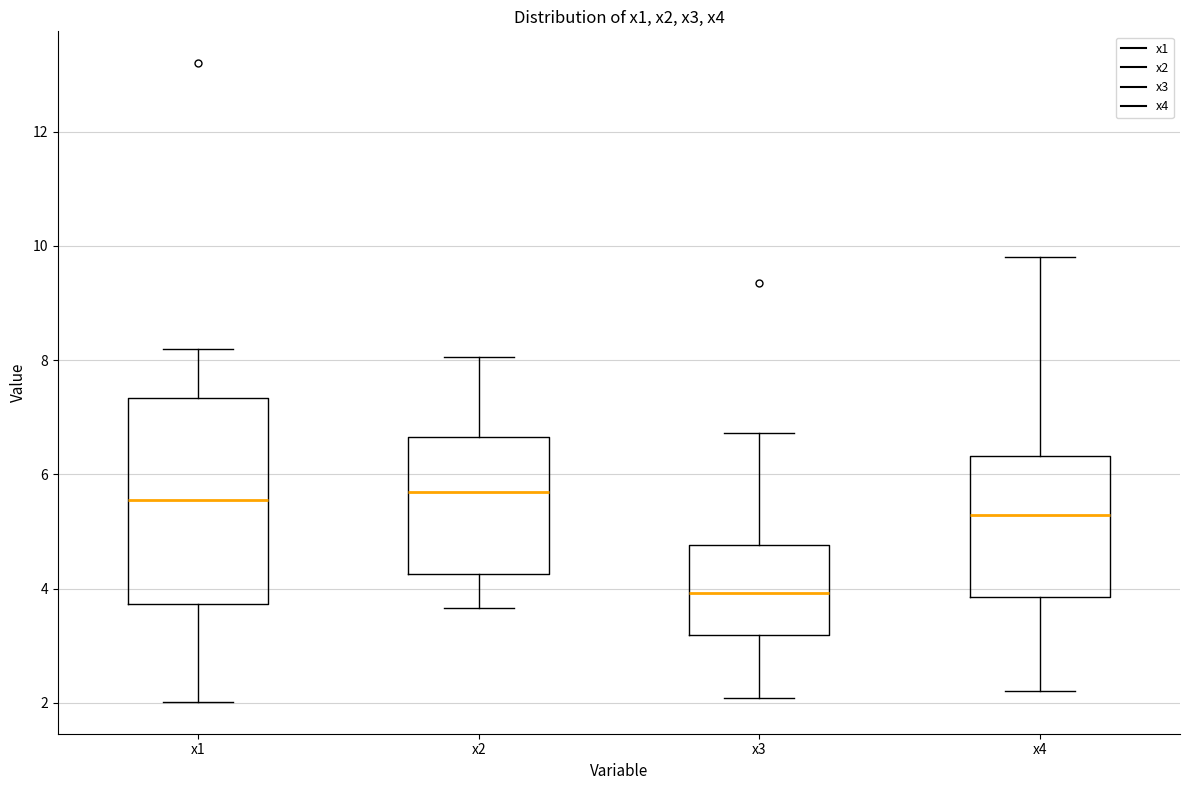

Reading left to right, transcribe this box plot: for each box, give where its median line is, the range the box spans, and where its two whiskers end, as read against the y-axis. The values are not printed on the chart, so give them approximately, as read against the axis.

x1: median 5.6, box 3.8 to 7.4, whiskers 2.0 to 8.2
x2: median 5.6, box 4.2 to 6.6, whiskers 3.6 to 8.0
x3: median 4.0, box 3.2 to 4.8, whiskers 2.0 to 6.8
x4: median 5.2, box 3.8 to 6.4, whiskers 2.2 to 9.8